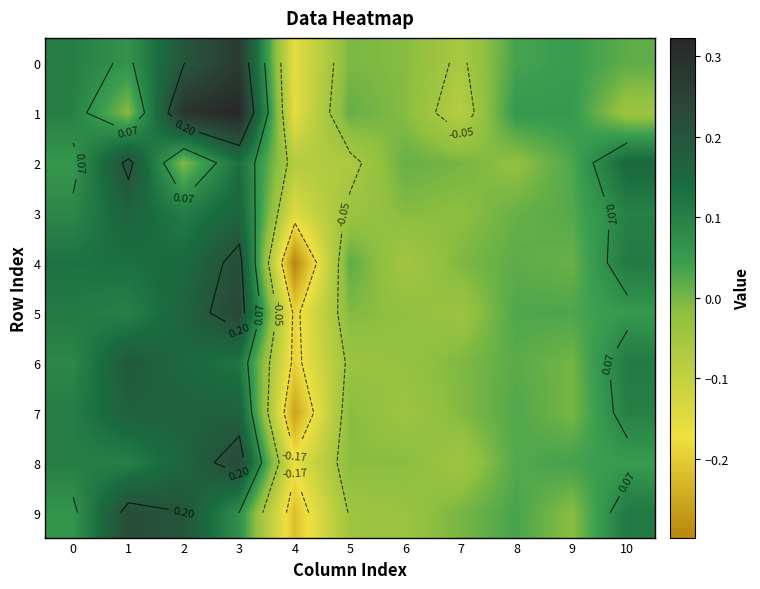

What is the difference between the highest and lowest values at 10?

0.2